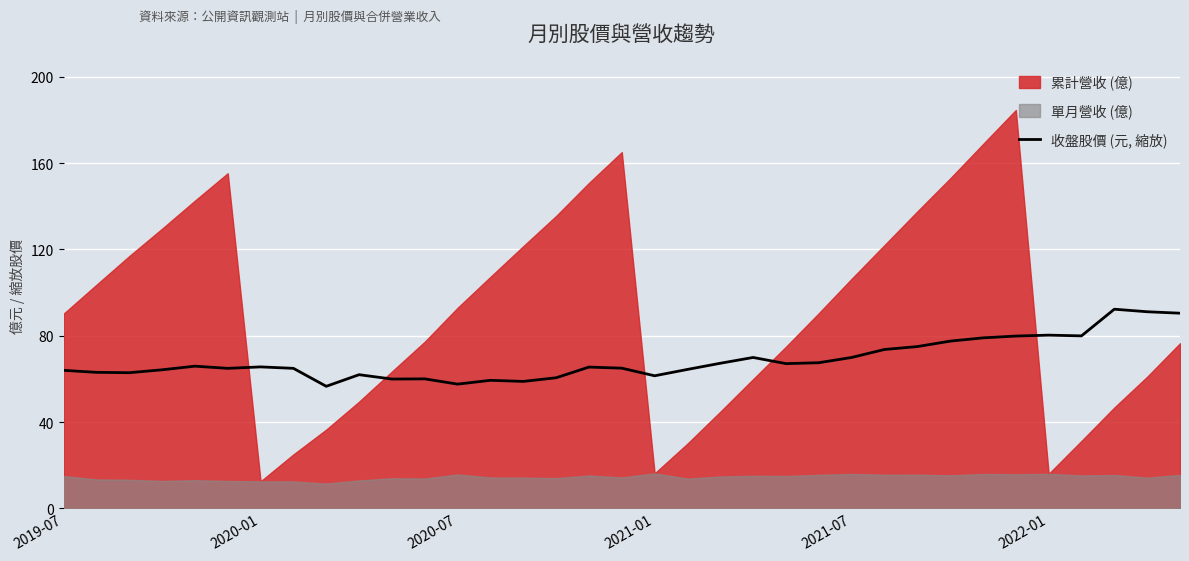

How many points are higher than both their immediate neighbors (excluding endpoints)?

9